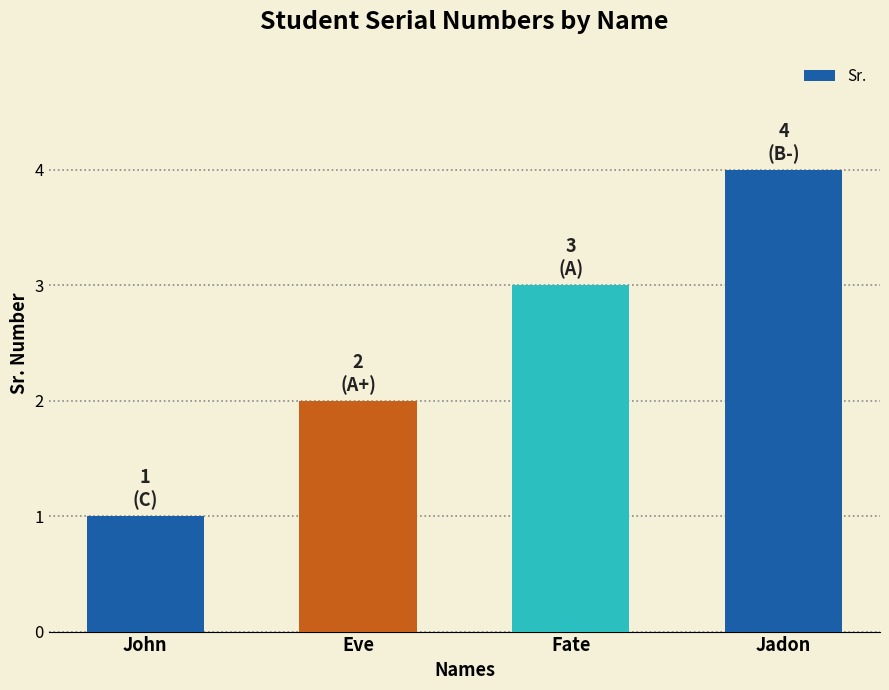

What position from the right is Eve?

3